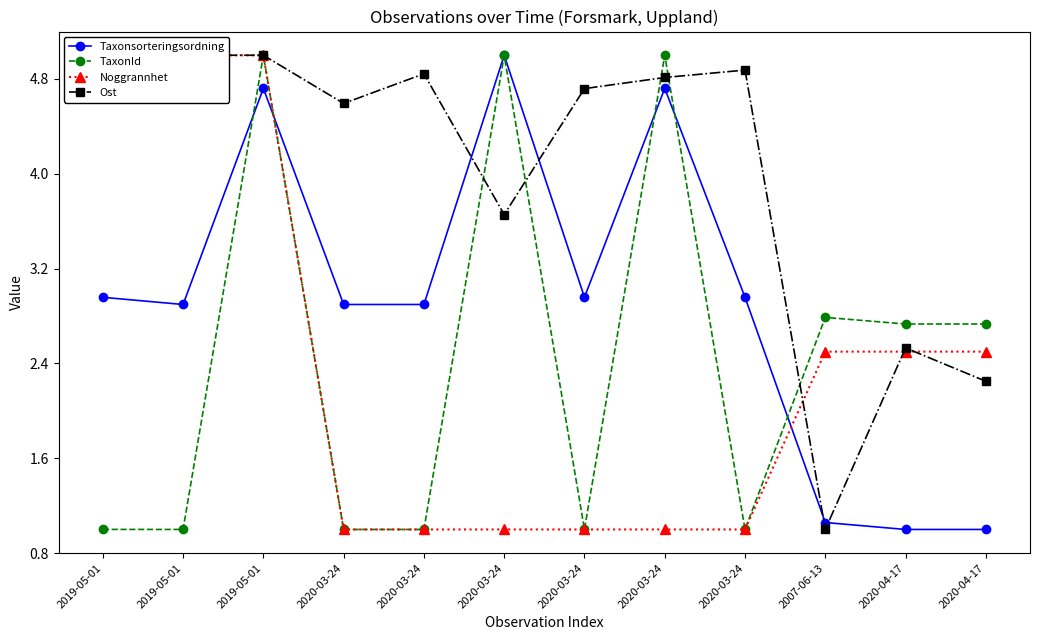

List the series in order of their peak value, lowest first.

Taxonsorteringsordning, TaxonId, Noggrannhet, Ost